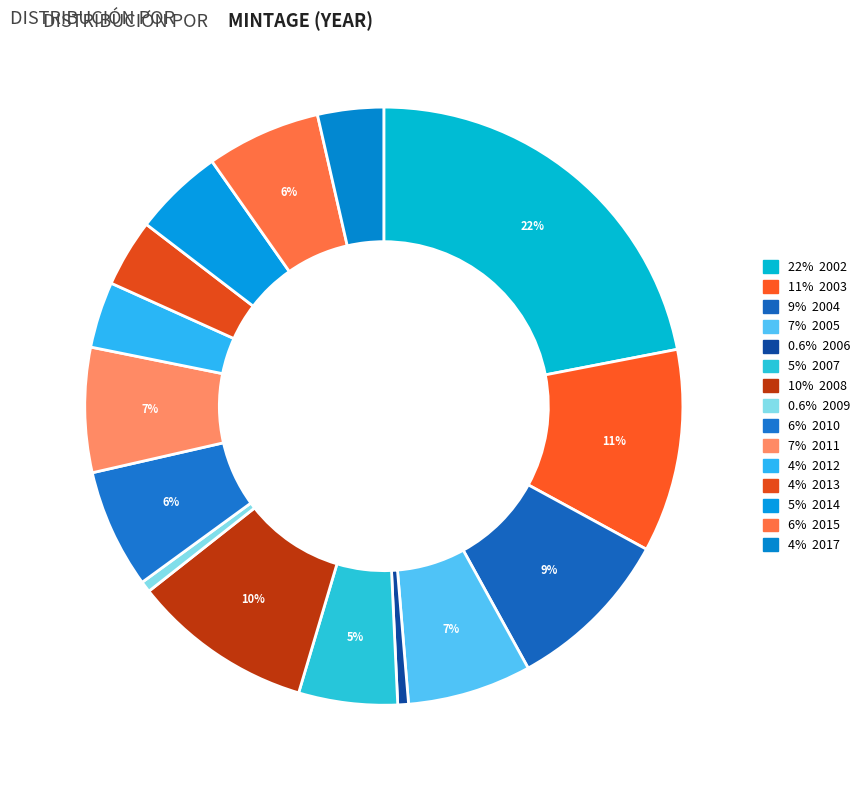

How many slices are in this pie chart?

15